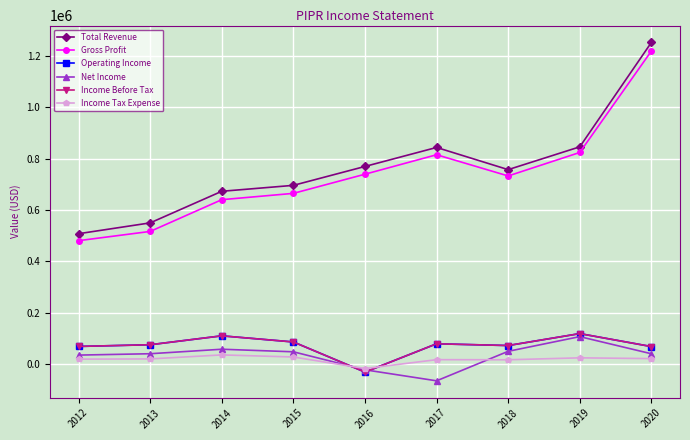

True or false: Gross Profit and Total Revenue intersect in this chart.

False